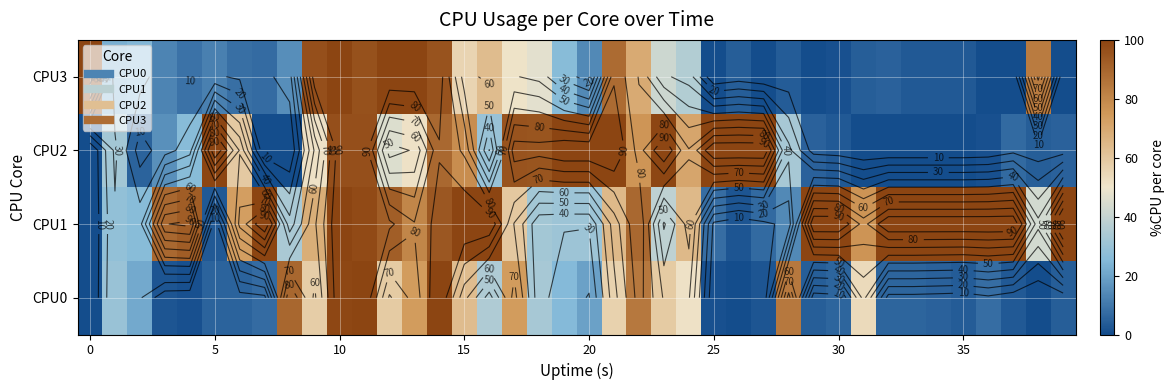

Rank the series by their maximum value, from lowest to highest.

CPU0, CPU1, CPU2, CPU3